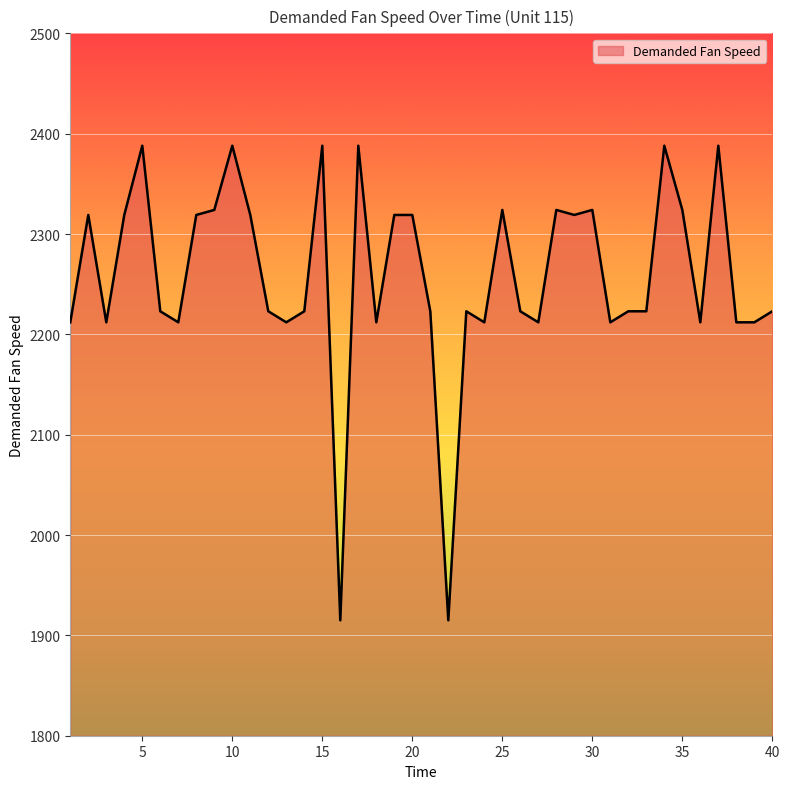

Count the number of categories in the chart.

40